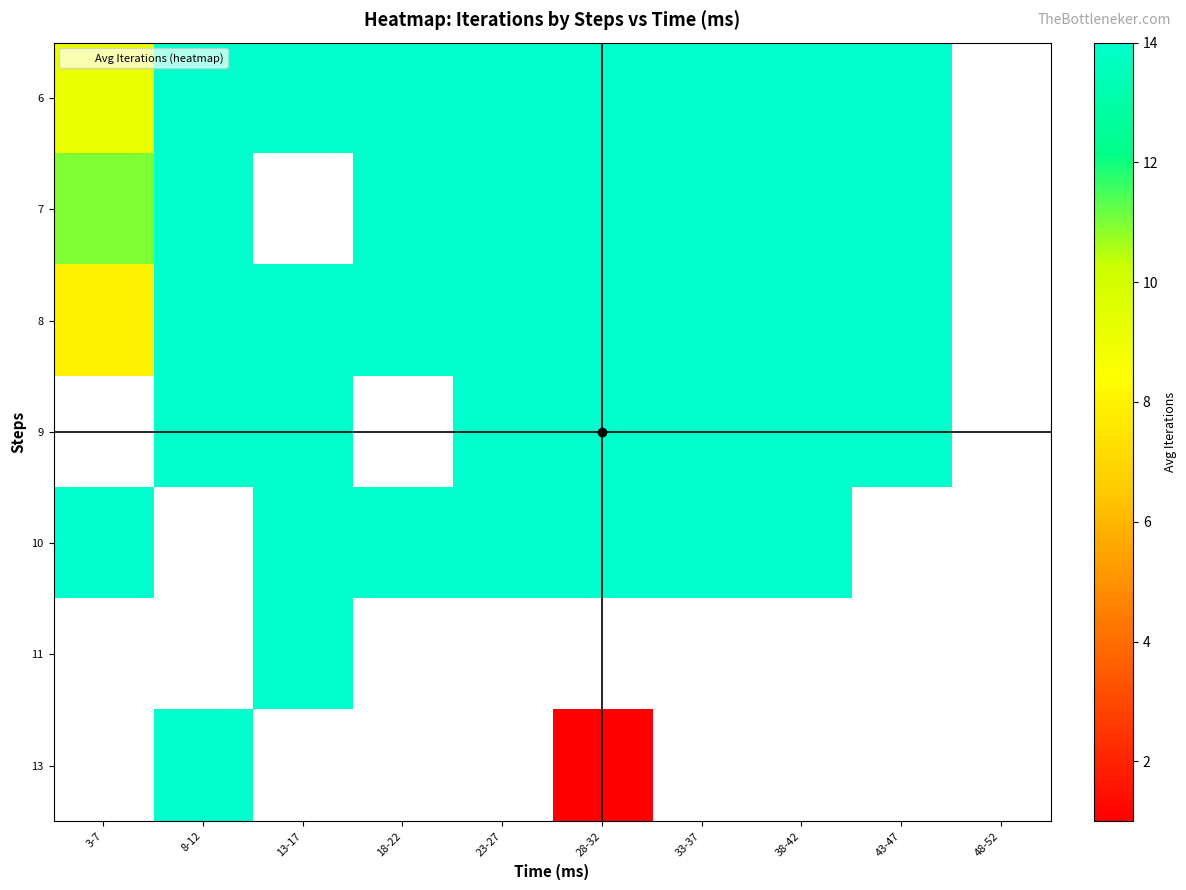

At which label does 7 reach its minimum?

3-7